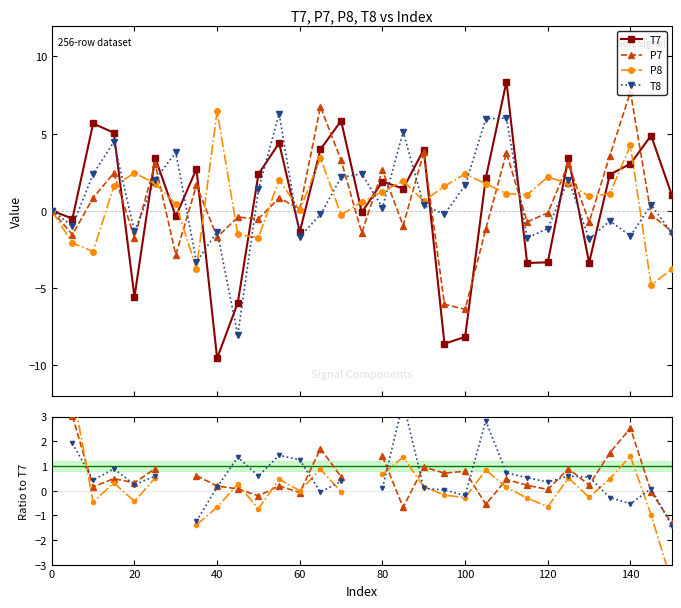

What is the highest value of the P8 series?

6.5